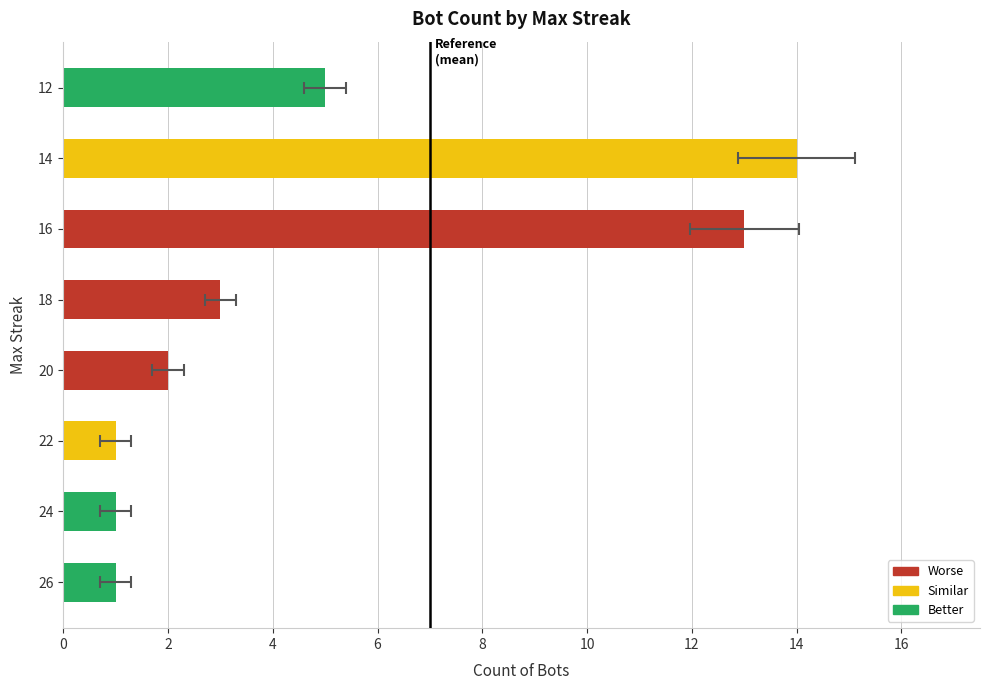

Are the bars horizontal?

Yes